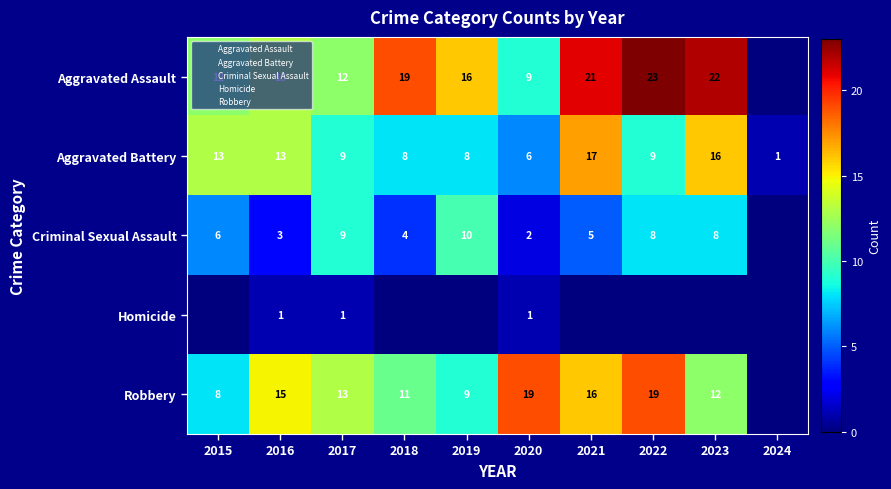

Rank the series by their average value, from lowest to highest.

Homicide, Criminal Sexual Assault, Aggravated Battery, Robbery, Aggravated Assault